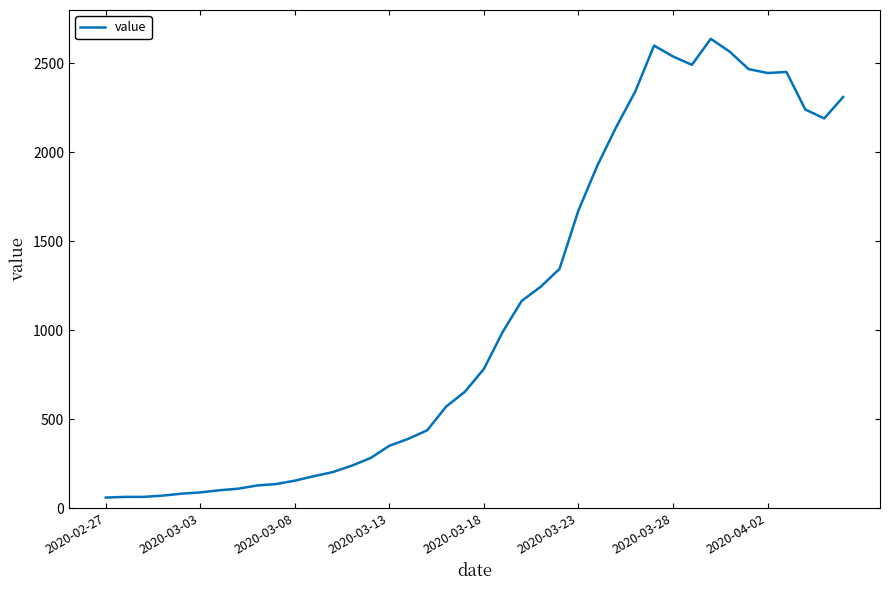

What is the minimum value shown in the chart?

61